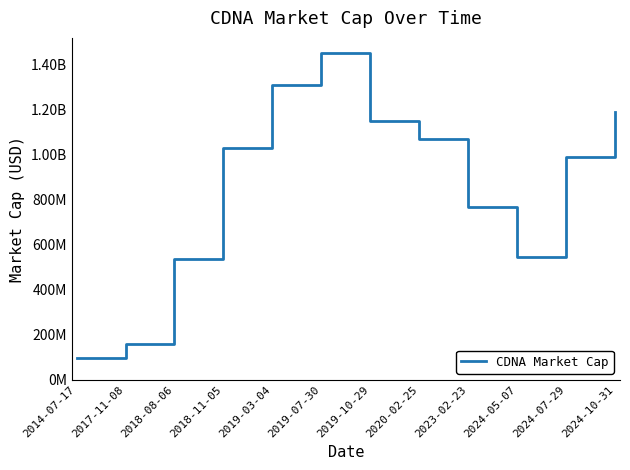

Reading left to right, list all the values displayed in this chart.

95060000.0	156700000.0	534290000.0	1030000000.0	1310000000.0	1450000000.0	1150000000.0	1070000000.0	768620000.0	545840000.0	987290000.0	1190000000.0